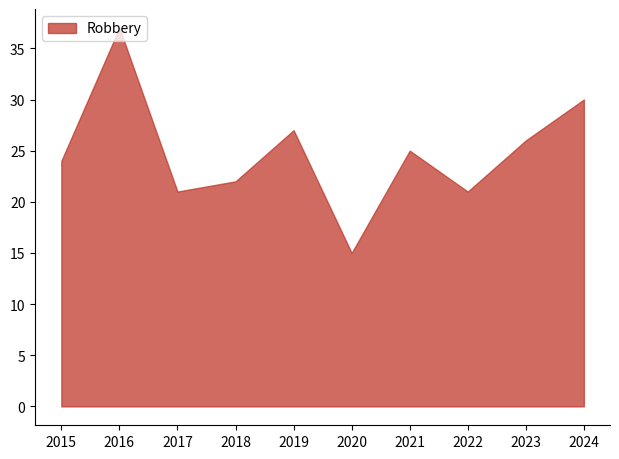

How many lines are shown in the chart?

1